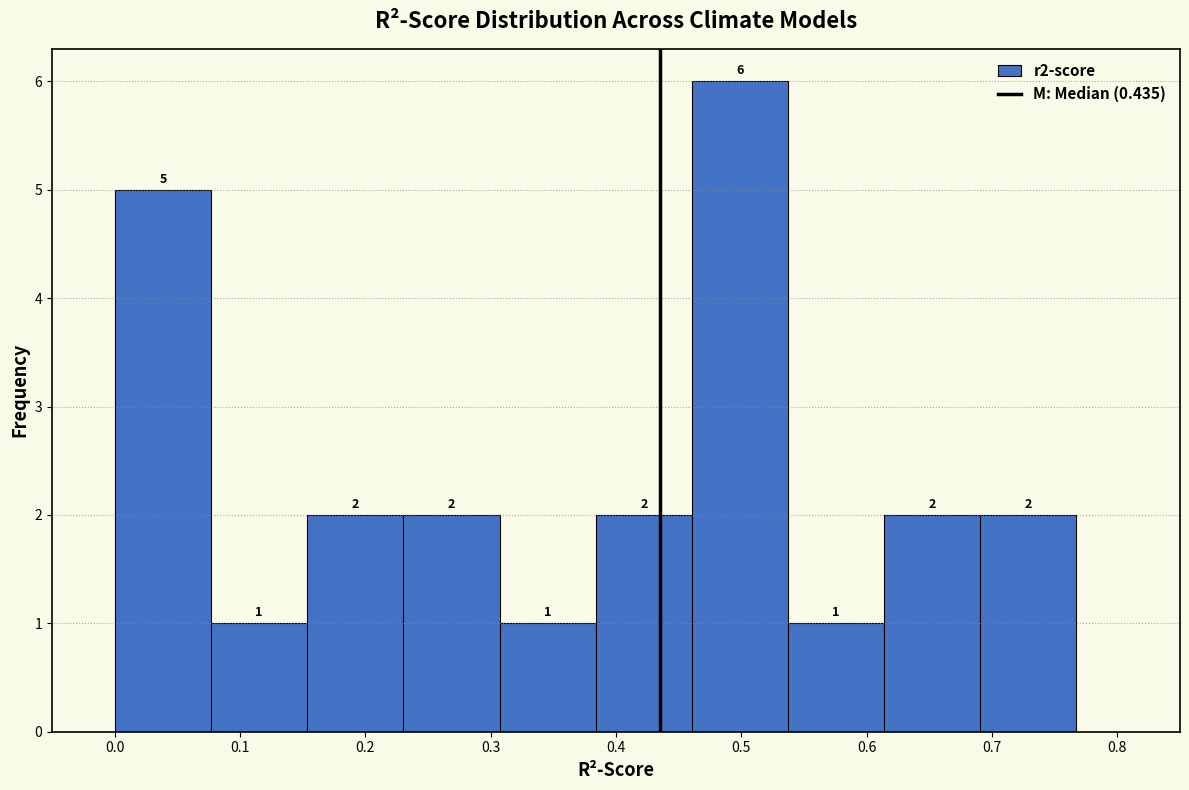

Over which range of the x-axis is the bar tallest?

0.46 to 0.54